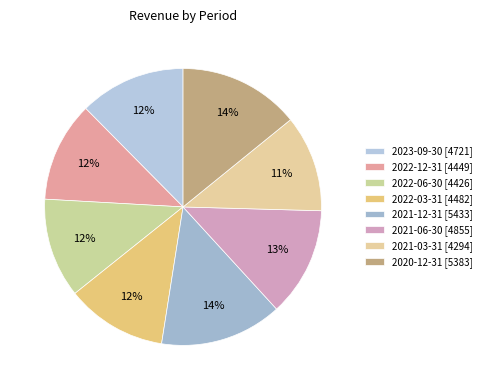

Is 2021-06-30 the majority of the pie?

No